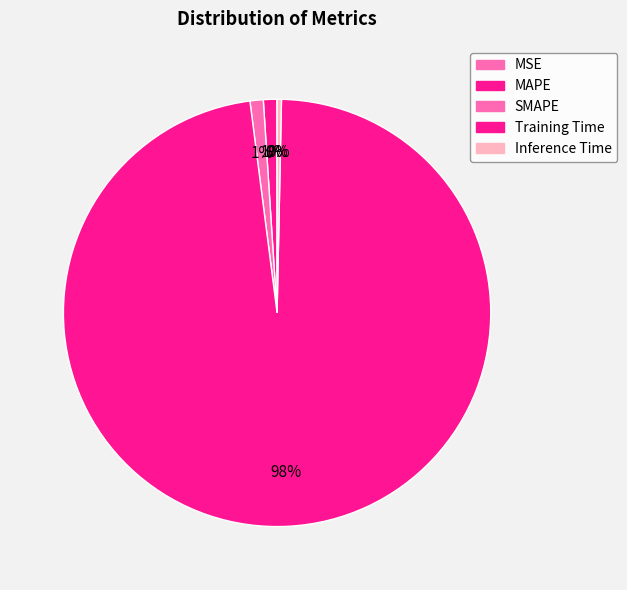

Is there any slice that represents more than half of the pie?

Yes